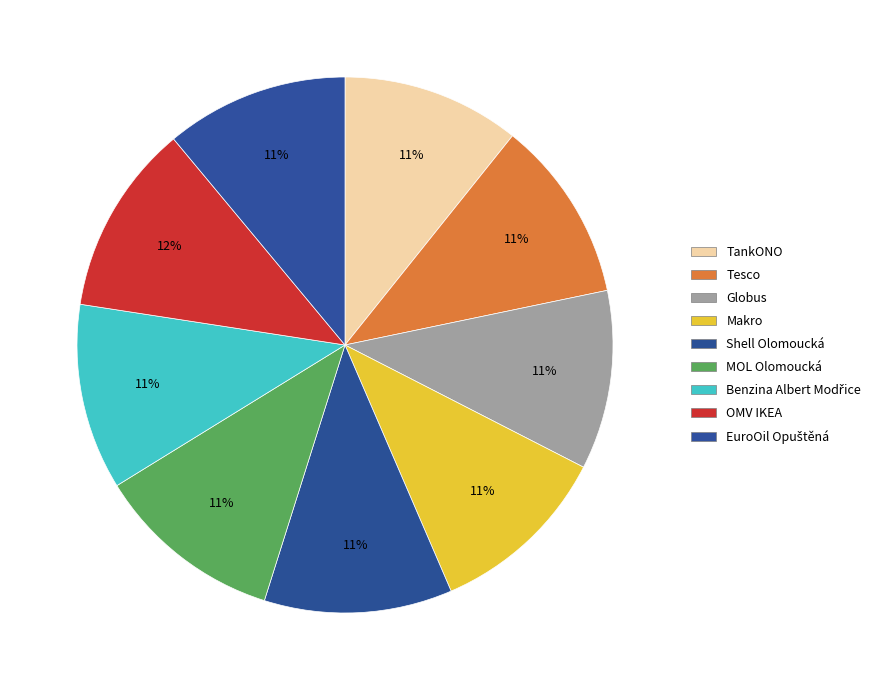

To the nearest percent, what is the difference between the largest and smallest slice percentages?

1%